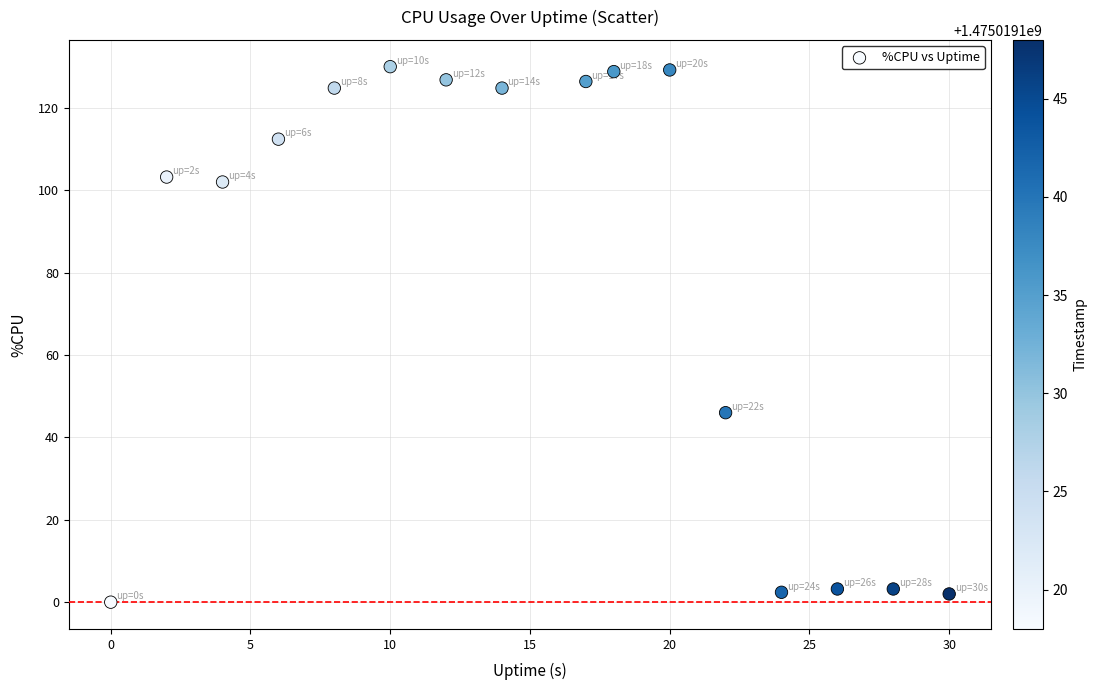

What Y value in the scatter plot is closest to 65?

46.0